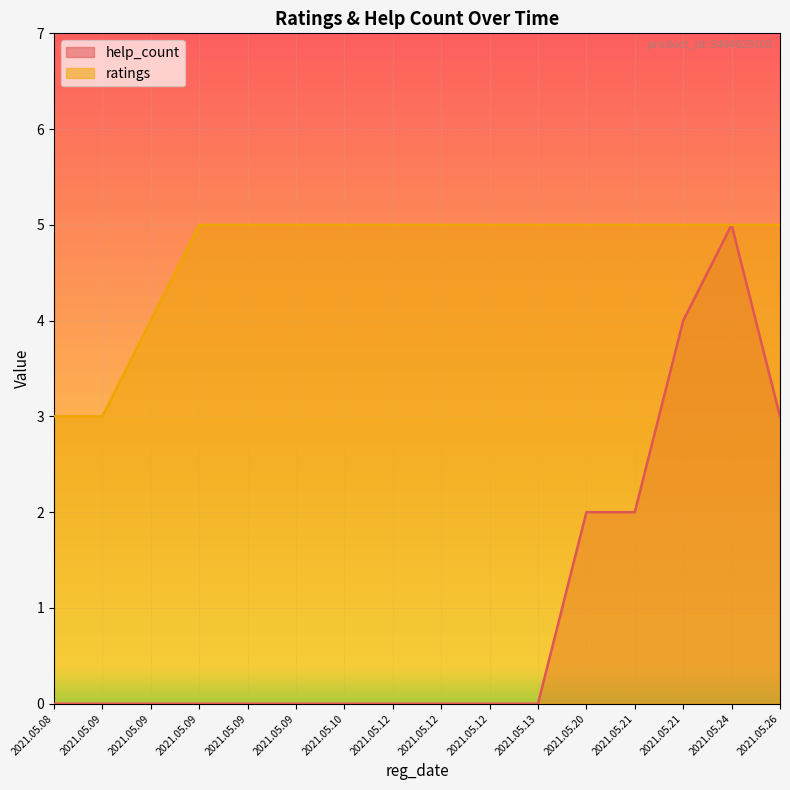

Read the ratings value at 2021.05.10.

5